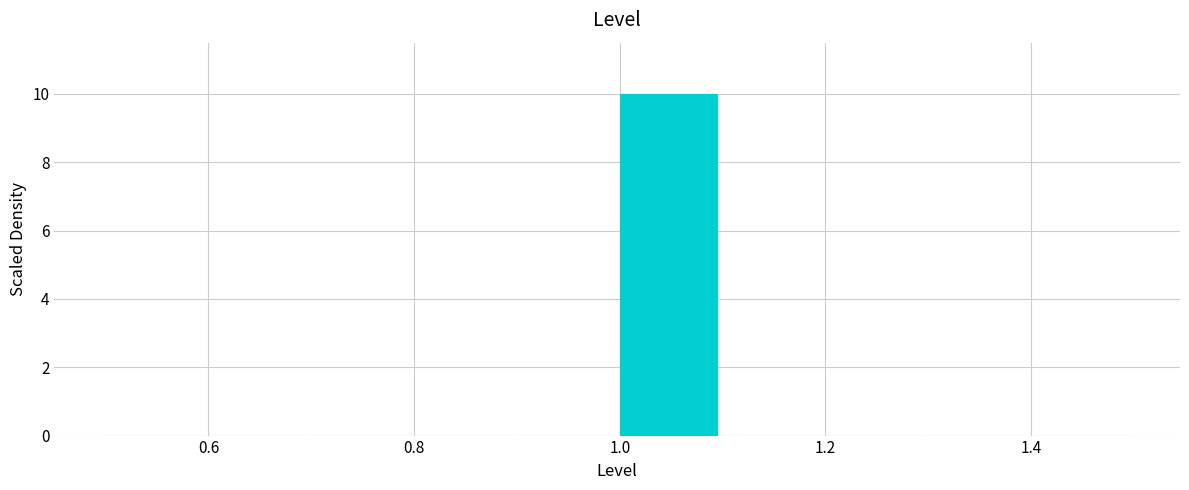

How tall is the bar that spans 1.0 to 1.1 on the x-axis? The values are not printed on the chart, so give them approximately, as read against the axis.

10